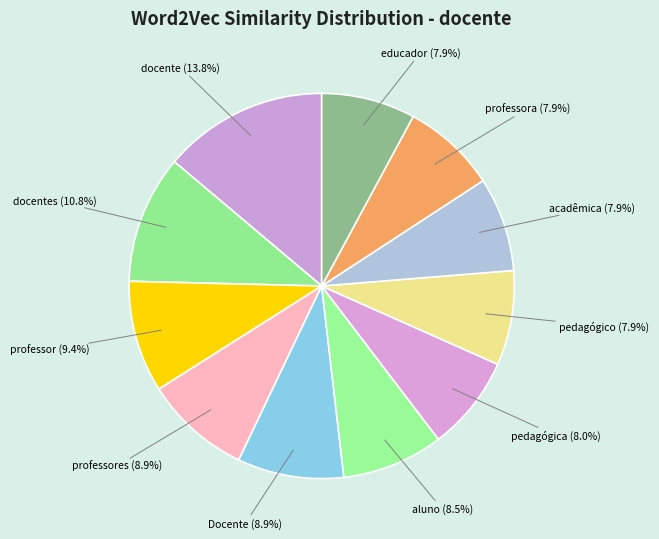

How many segments does this pie chart have?

11